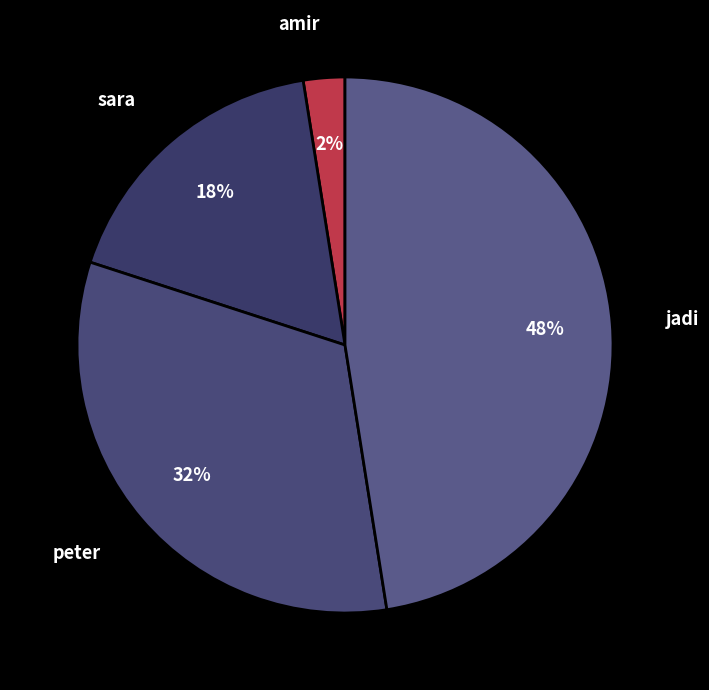

To the nearest percent, what is the average slice percentage?

25%